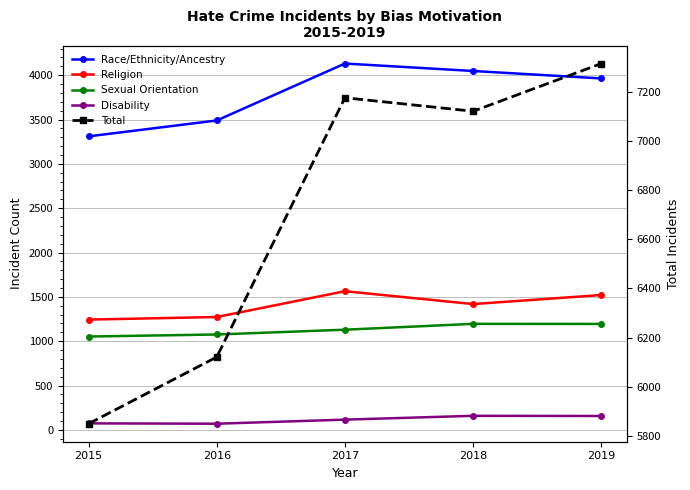

How many categories are shown in the chart?

5